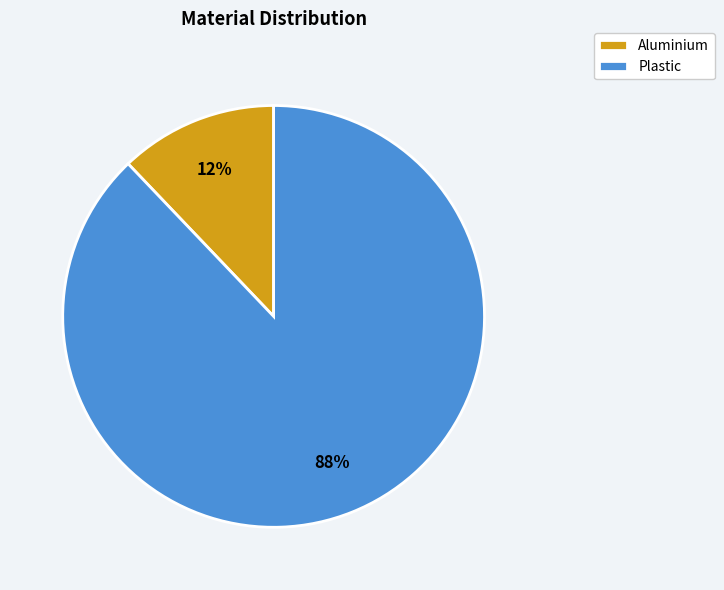

How many slices are in this pie chart?

2